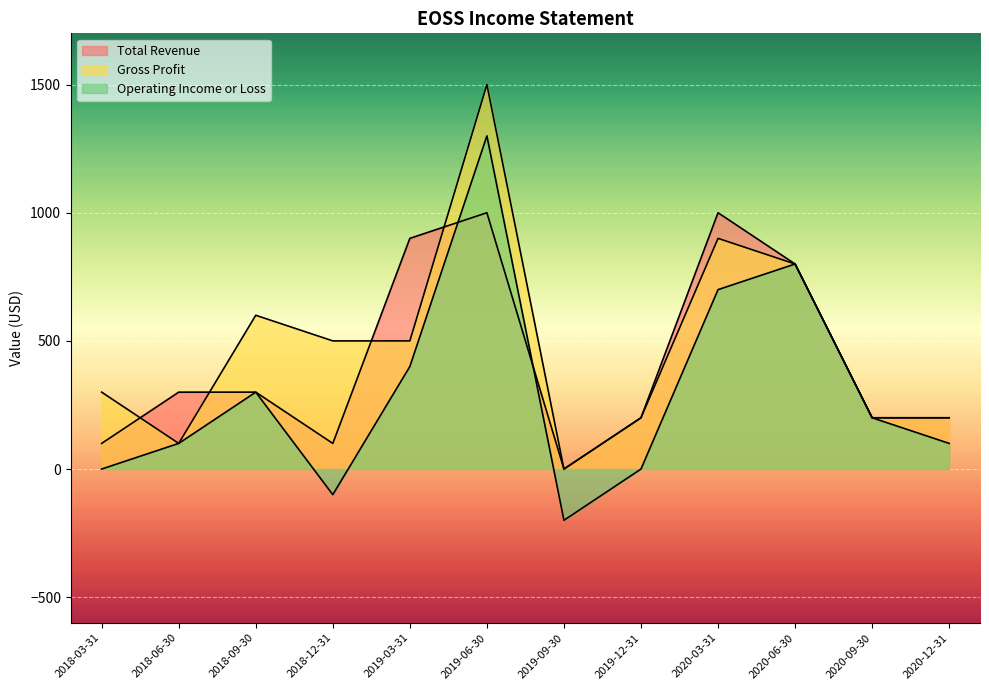

Where does the Operating Income or Loss series first go above 200?

2018-09-30